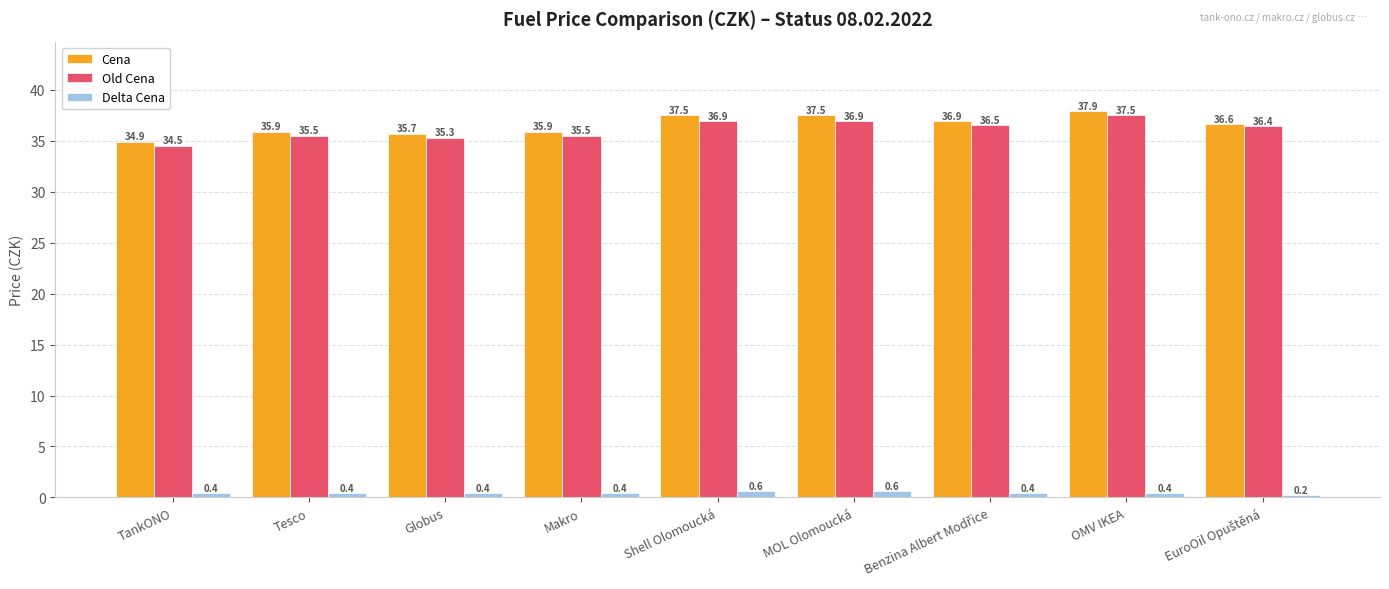

Reading left to right, list all the values displayed in this chart.

Cena: 34.9	35.9	35.7	35.9	37.5	37.5	36.9	37.9	36.6
Old Cena: 34.5	35.5	35.3	35.5	36.9	36.9	36.5	37.5	36.4
Delta Cena: 0.4	0.4	0.4	0.4	0.6	0.6	0.4	0.4	0.2